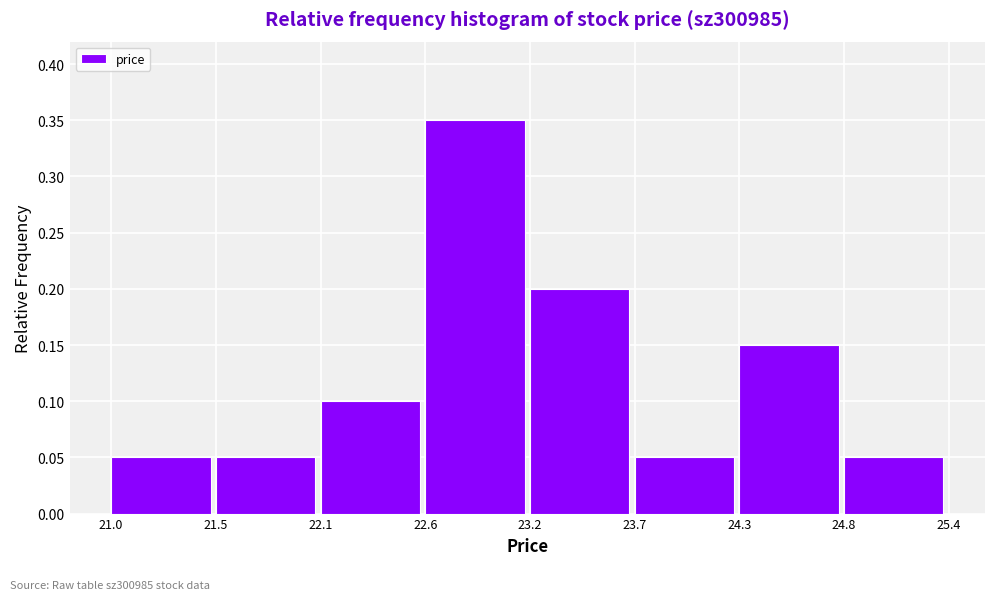

Reading left to right, transcribe this chart: for each bar, give the range it covers on the x-axis and its height. The values are not printed on the chart, so give them approximately, as read against the axis.

21.0 to 21.5: 0.05
21.5 to 22.1: 0.05
22.1 to 22.6: 0.10
22.6 to 23.2: 0.35
23.2 to 23.7: 0.20
23.7 to 24.3: 0.05
24.3 to 24.8: 0.15
24.8 to 25.4: 0.05